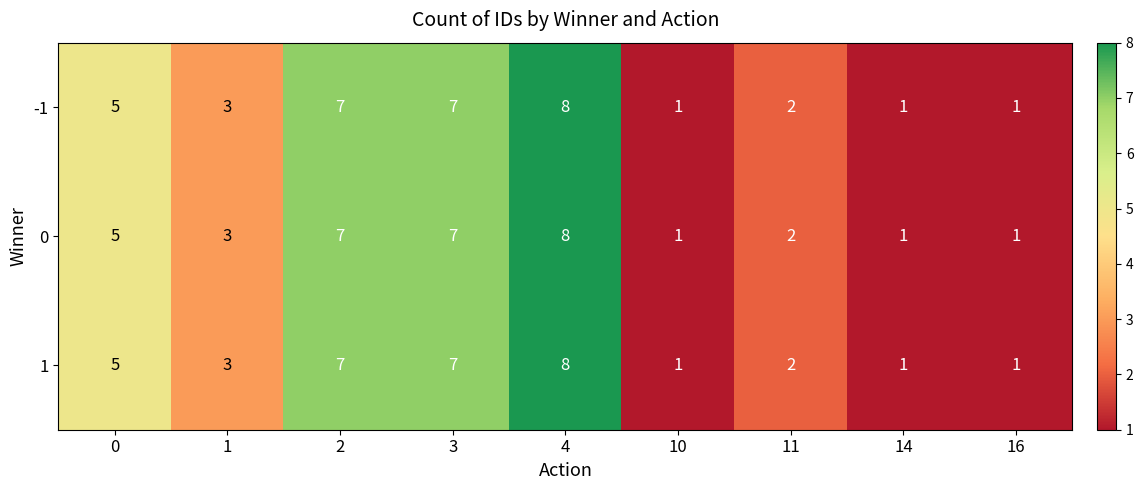

Is the value of -1 at 1 greater than the value of 1 at 16?

Yes